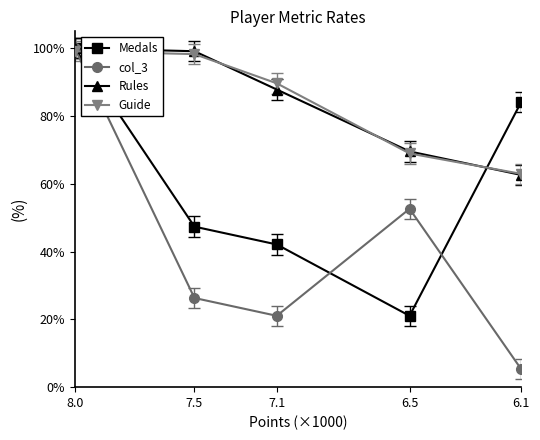

How many interior local valleys does the col_3 series have?

1